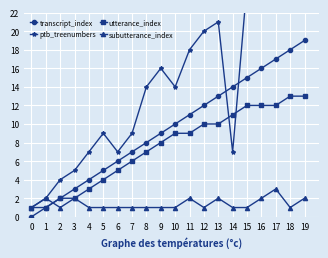

What is the difference between the maximum and minimum values in the utterance_index series?

12